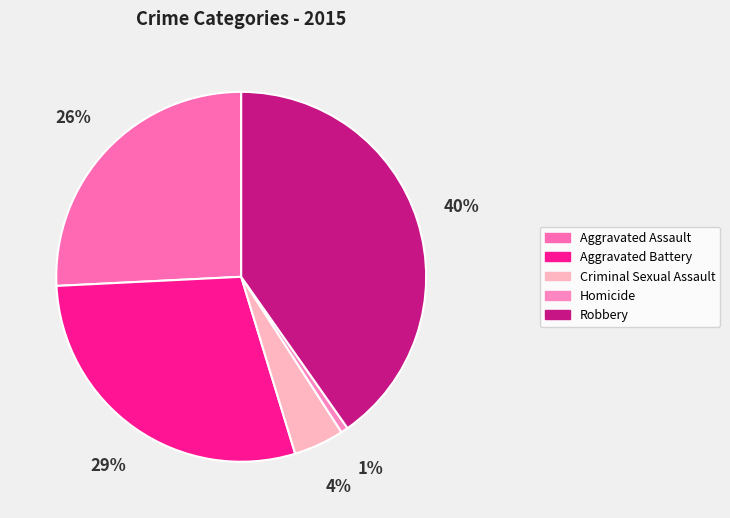

How many slices are in this pie chart?

5